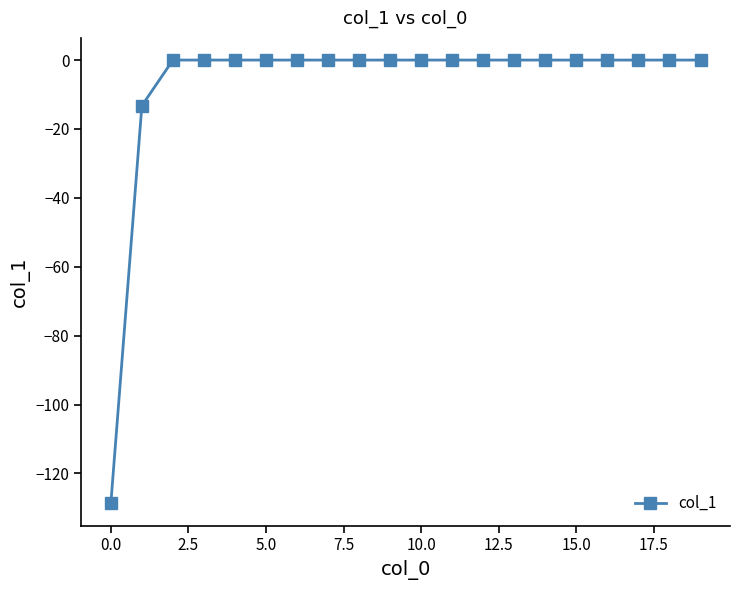

What is the value of the 2nd point from the left?

-13.2